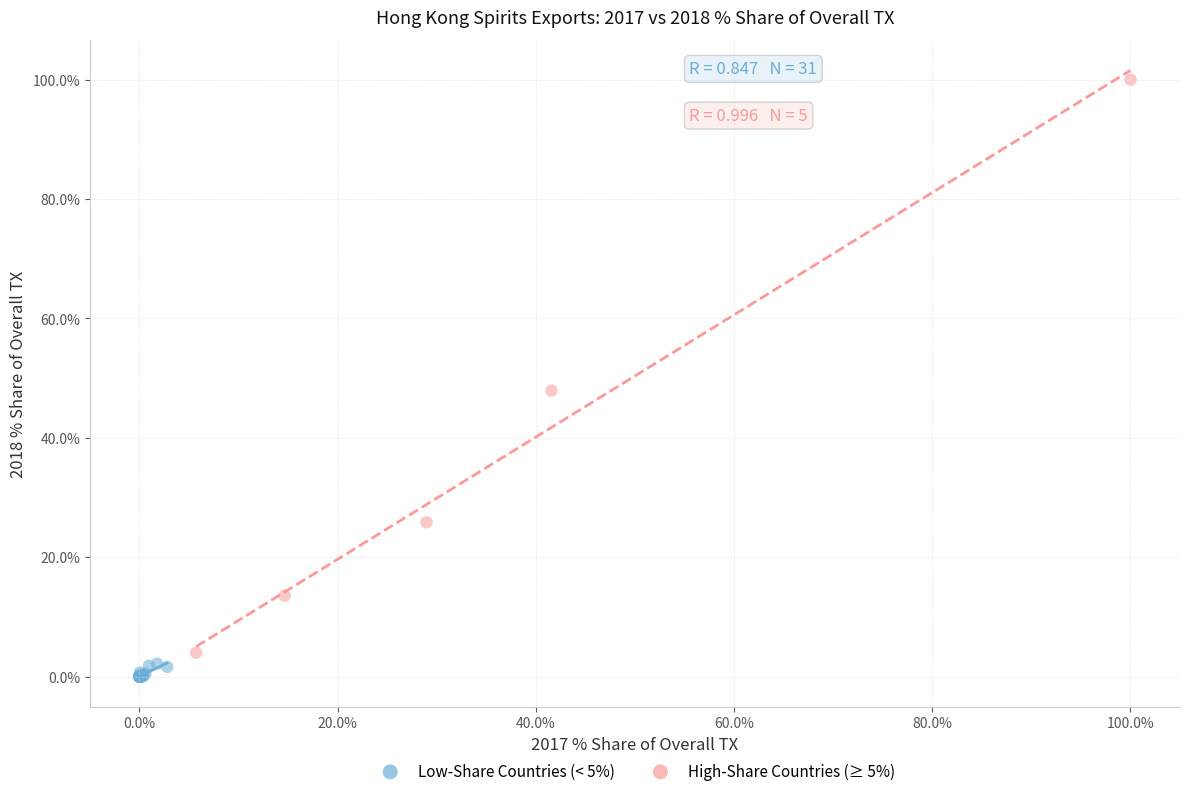

Which series contains the highest Y value?

High-Share Countries (≥ 5%)